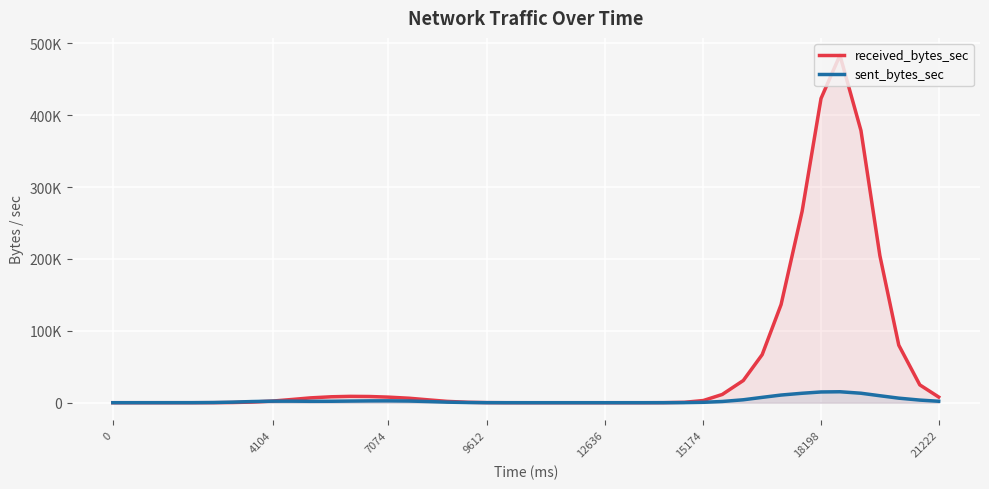

Where do sent_bytes_sec and received_bytes_sec first cross each other?

12636 and 15174